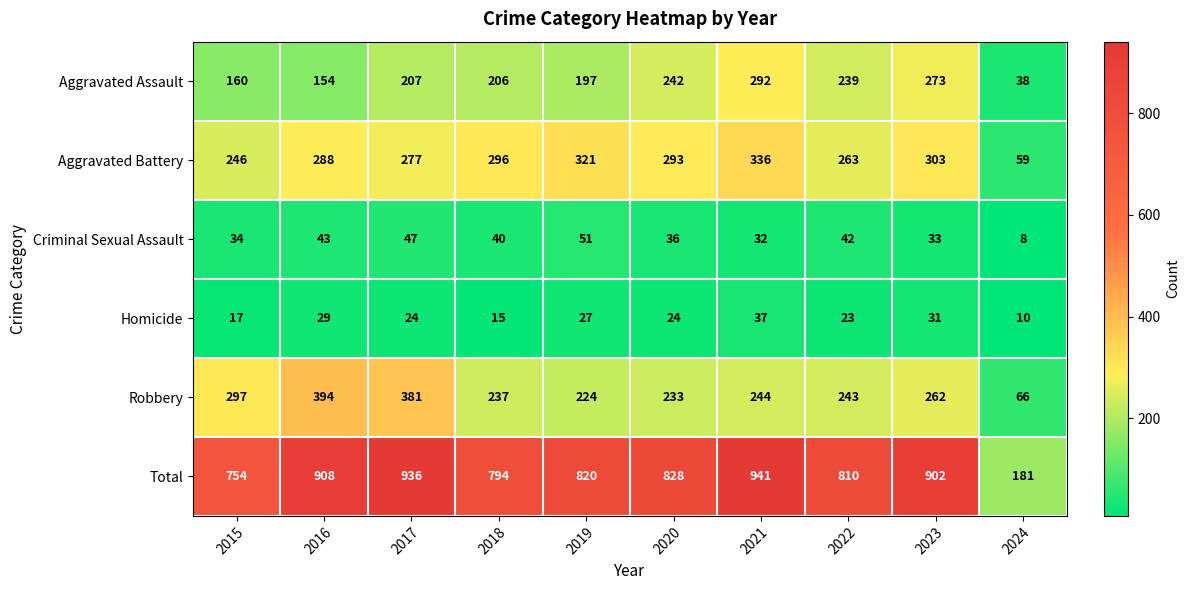

At 2016, list the series in order from largest to smallest.

Total, Robbery, Aggravated Battery, Aggravated Assault, Criminal Sexual Assault, Homicide